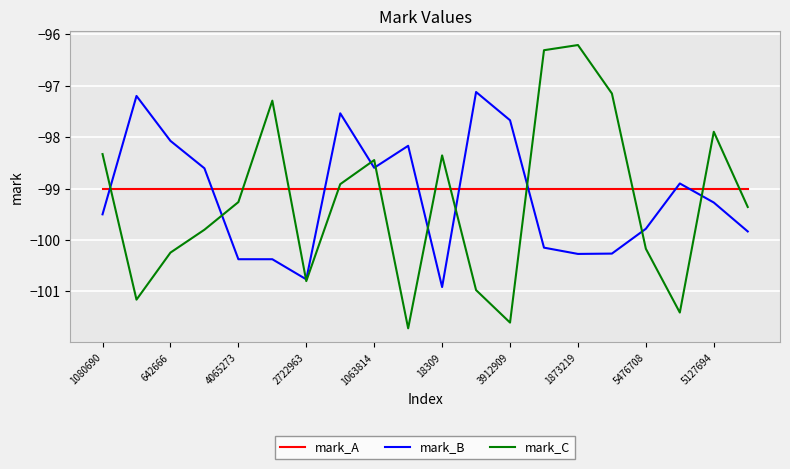

Rank the series by their maximum value, from highest to lowest.

mark_C, mark_B, mark_A